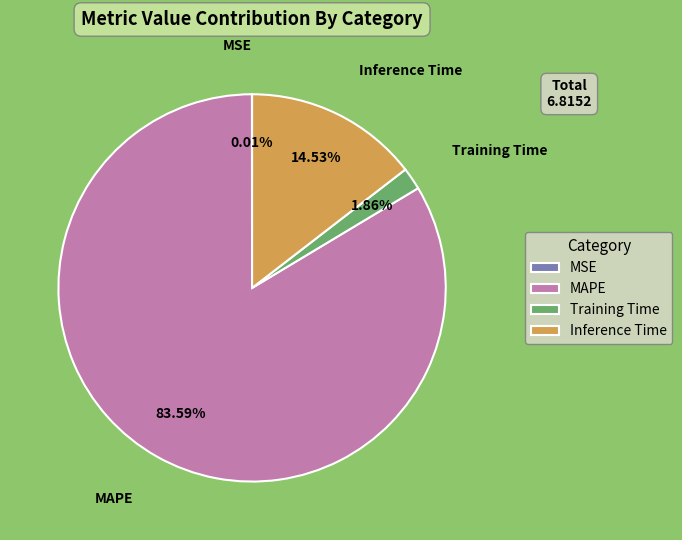

Does Inference Time represent more than half of the total?

No